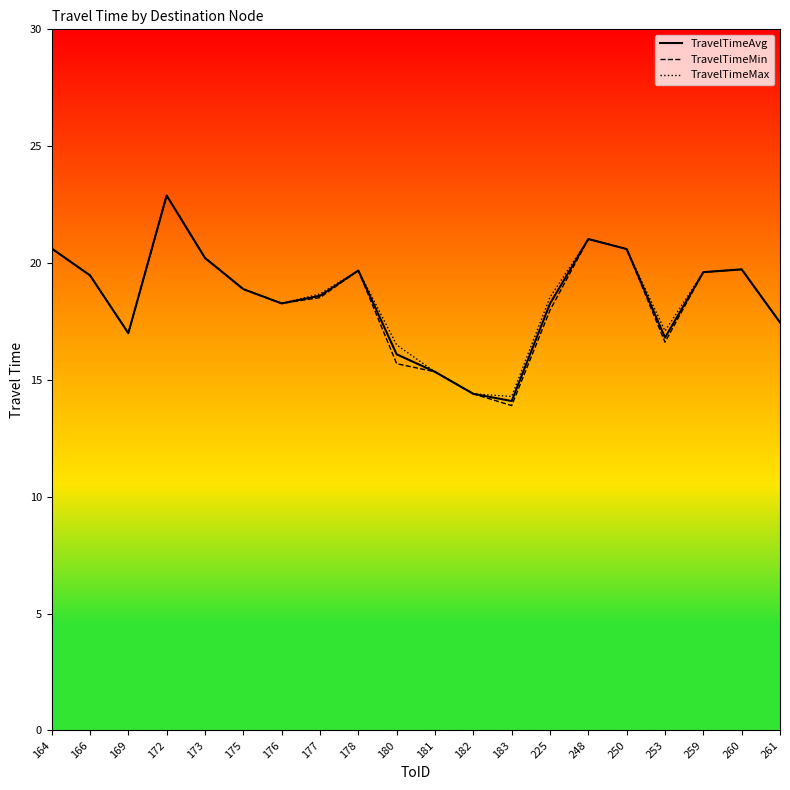

What is the difference between the TravelTimeMin values at 177 and 182?

4.1